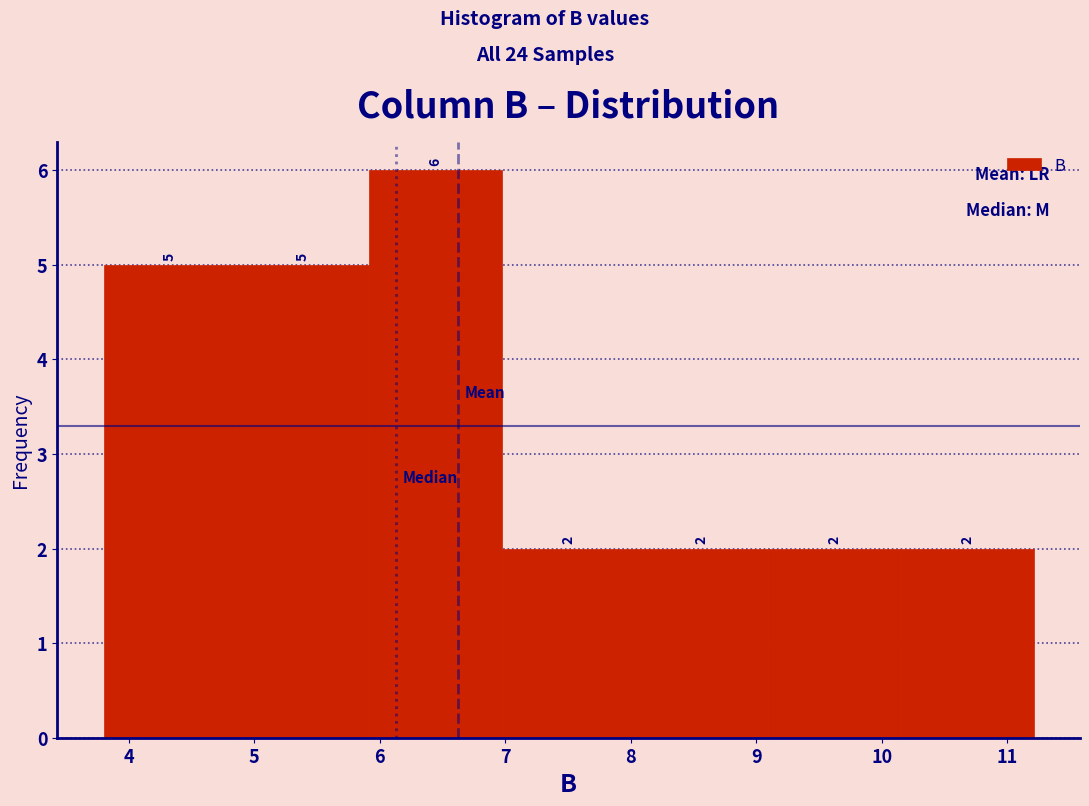

What is the height of the bar covering 10.2 to 11.2 on the x-axis? The bar edges are not printed on the chart, so give them approximately, as read against the axis.

2